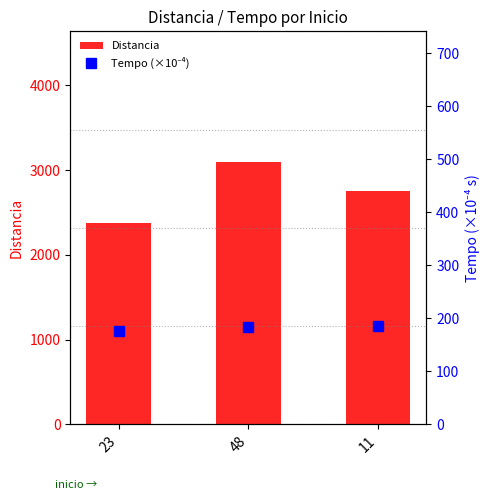

How many values in the Distancia series exceed 2750?

1